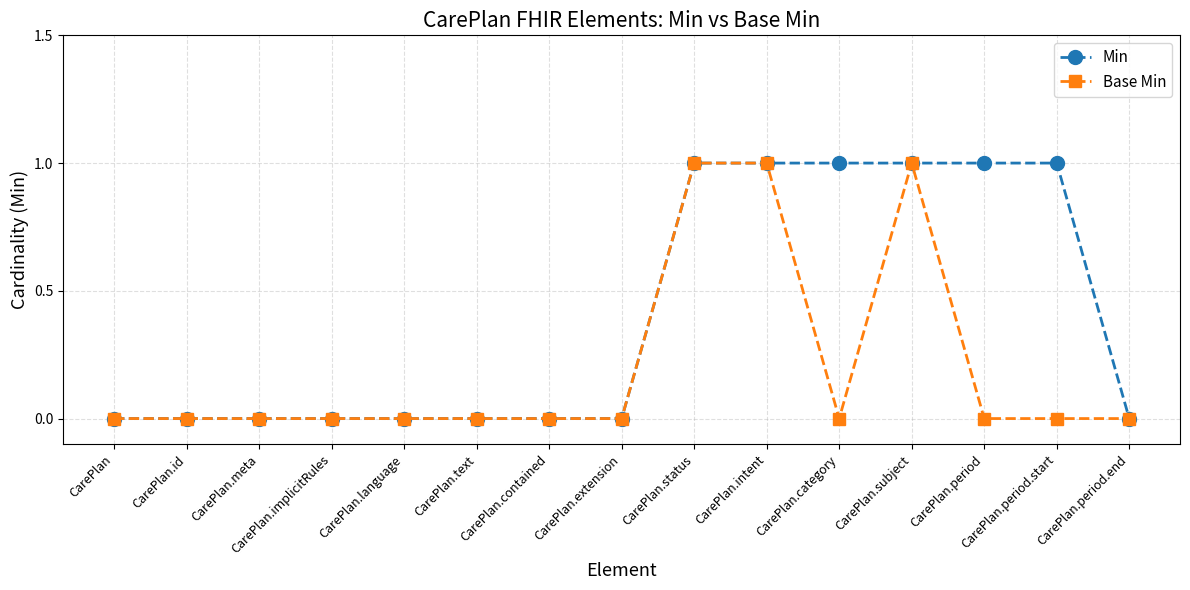

What is the difference between the second highest and minimum values in the Base Min series?

1